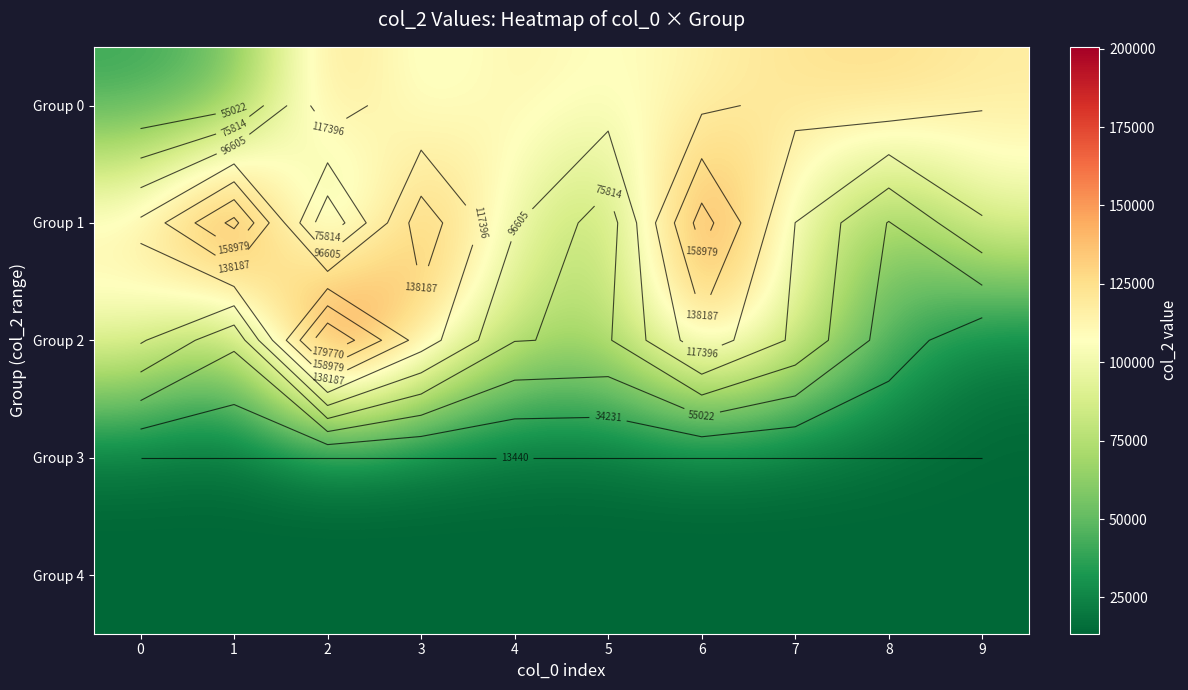

What is the greatest value displayed?

200561